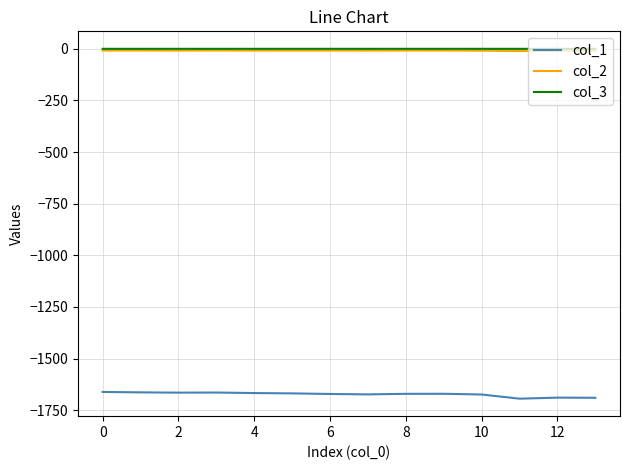

What is the highest value of the col_2 series?

-8.2